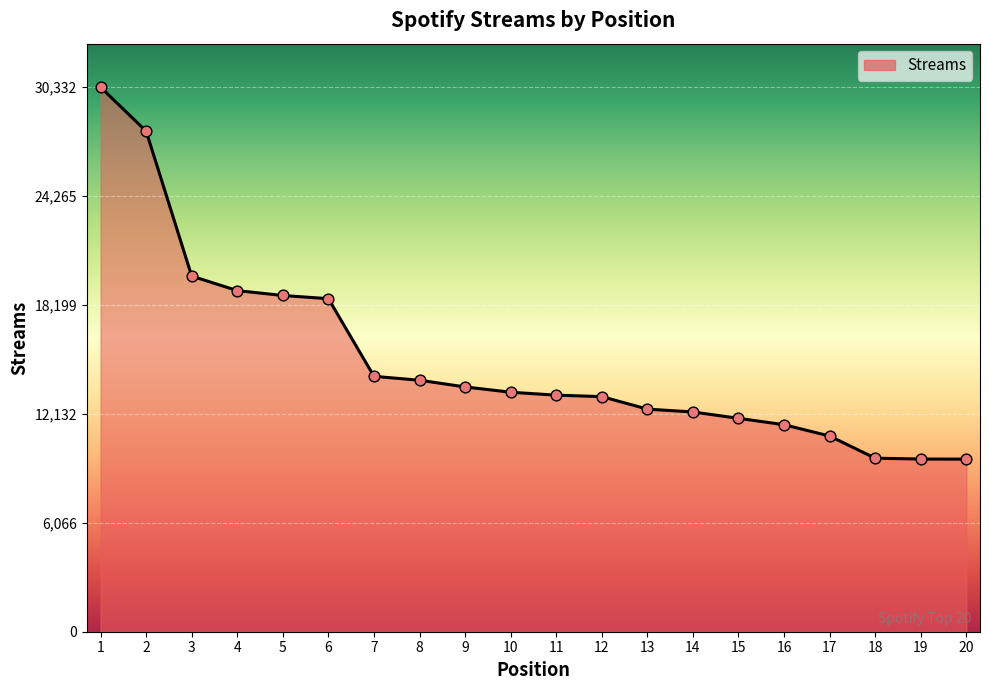

What is the change in value from 6 to 11?

-5374